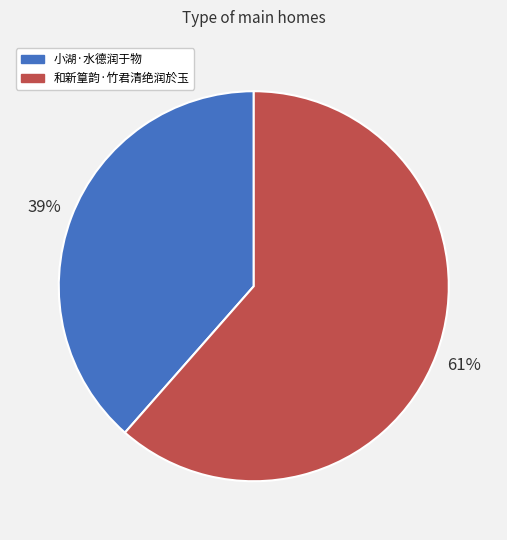

Approximately how many times larger is the value at 小湖·水德润于物 compared to 和新篁韵·竹君清绝润於玉?

0.6